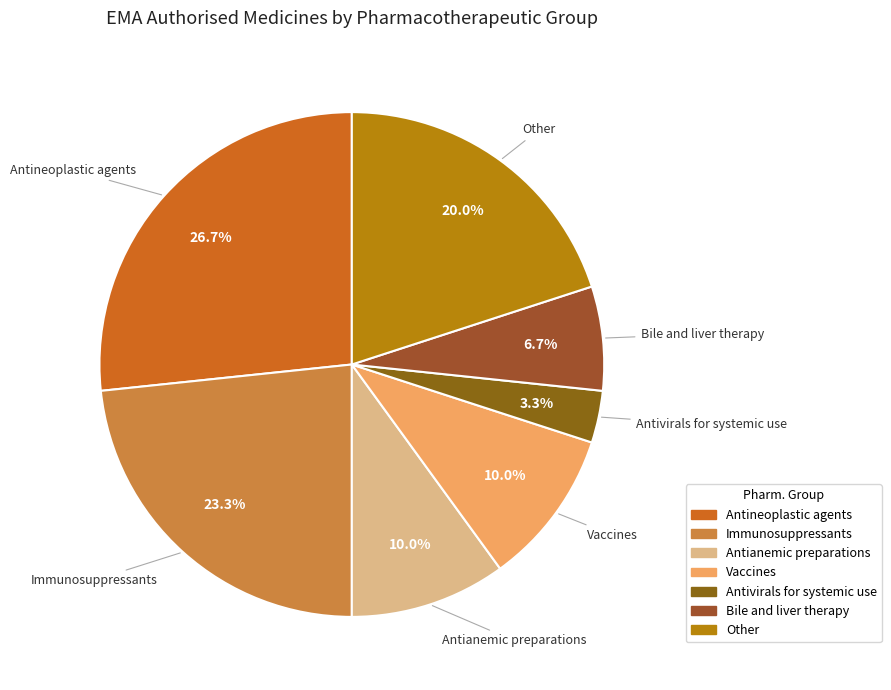

To the nearest percent, what percentage of the pie is Antineoplastic agents?

27%